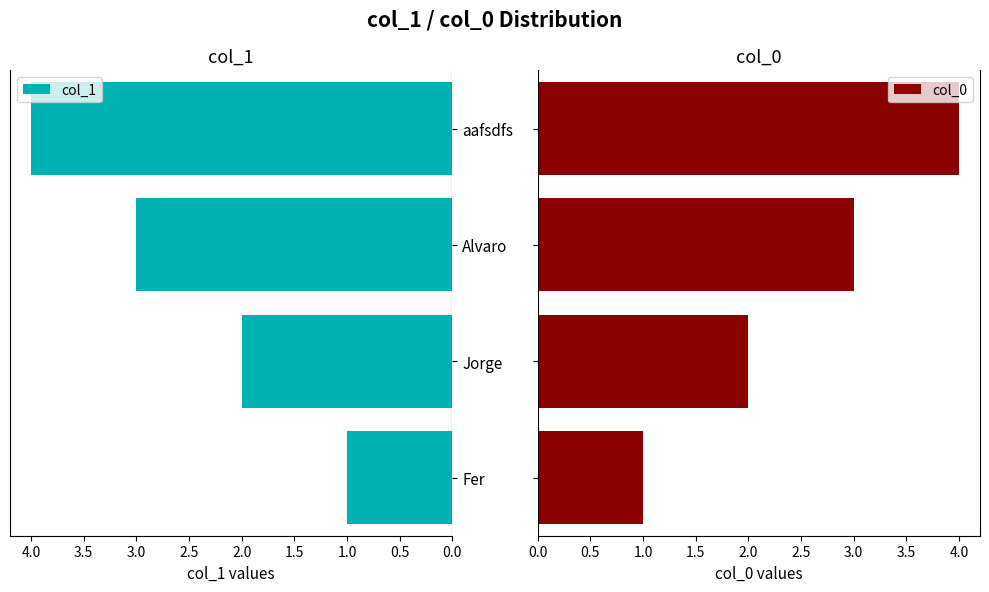

Count the col_1 values in the range 2 to 4.

3